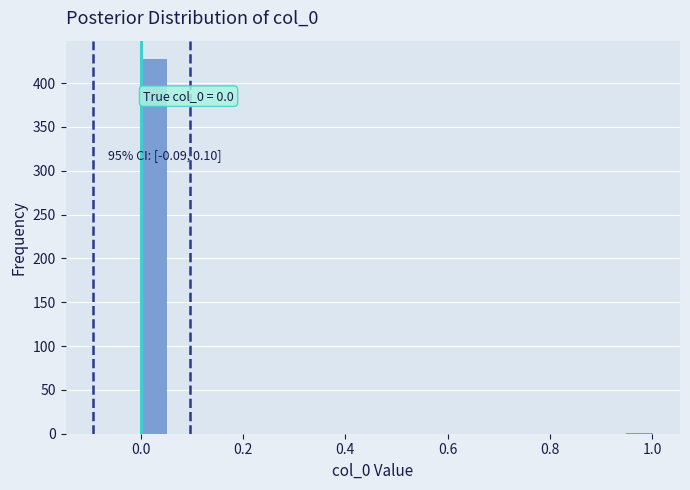

Read against the x-axis, roughly where is the centre of the tallest bar?

0.02